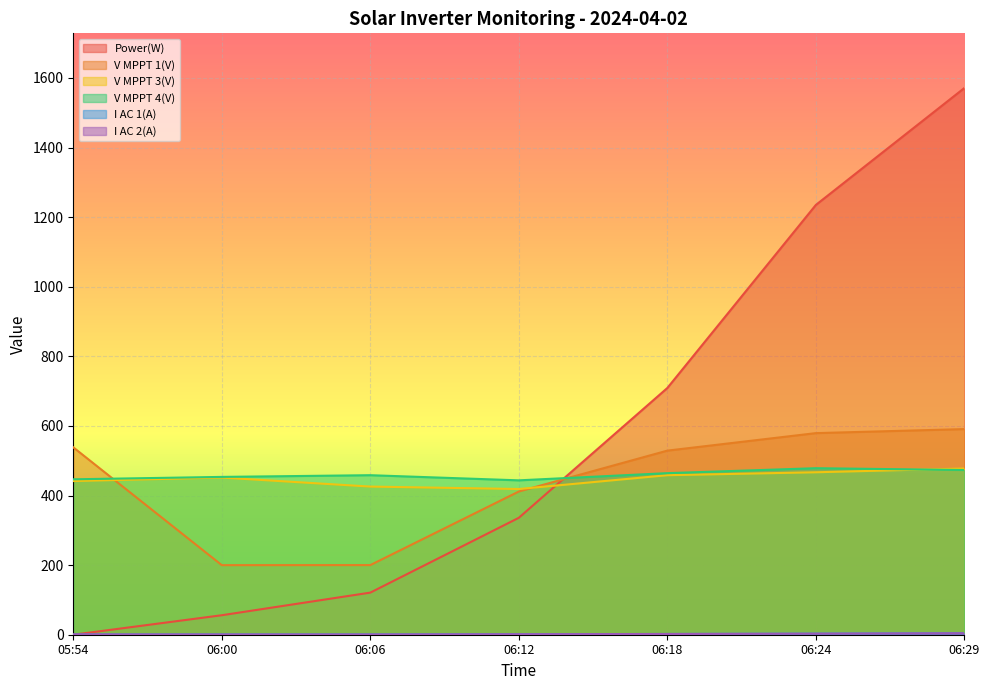

Where is V MPPT 4(V) nearest to the value 461?

06:06